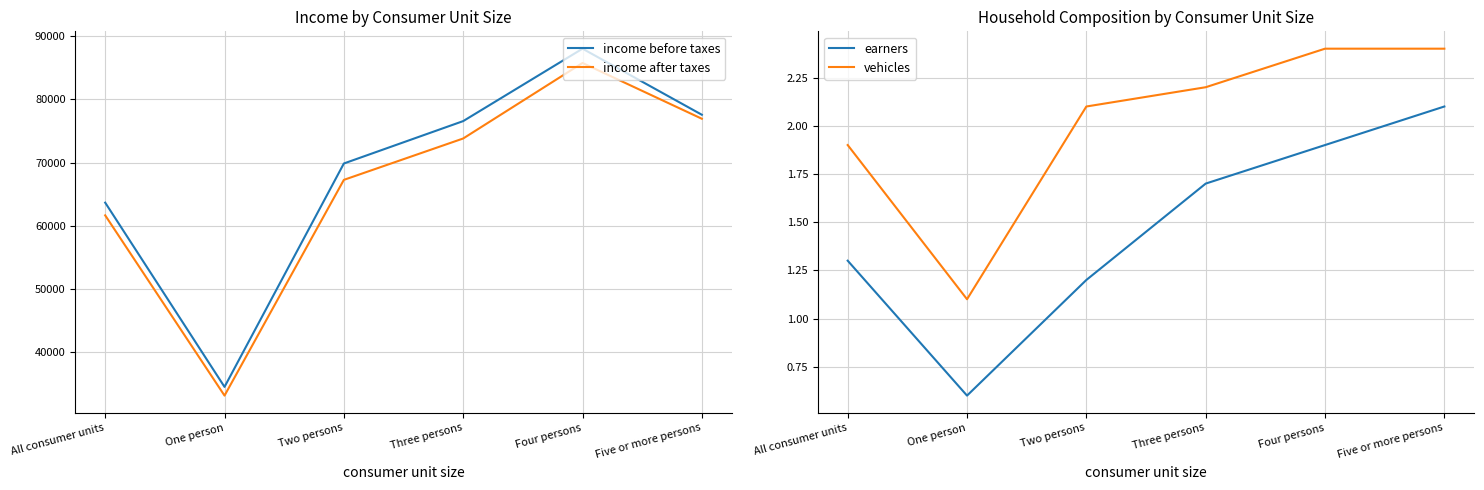

The earners series shows 1.2 at Two persons. True or false?

True